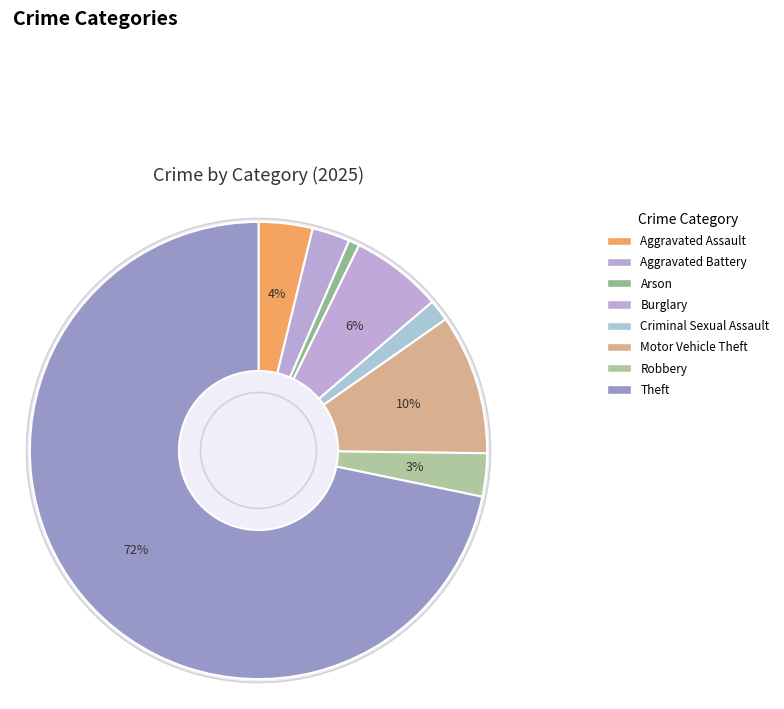

What is the total percentage of Burglary and Aggravated Assault?

10.3%